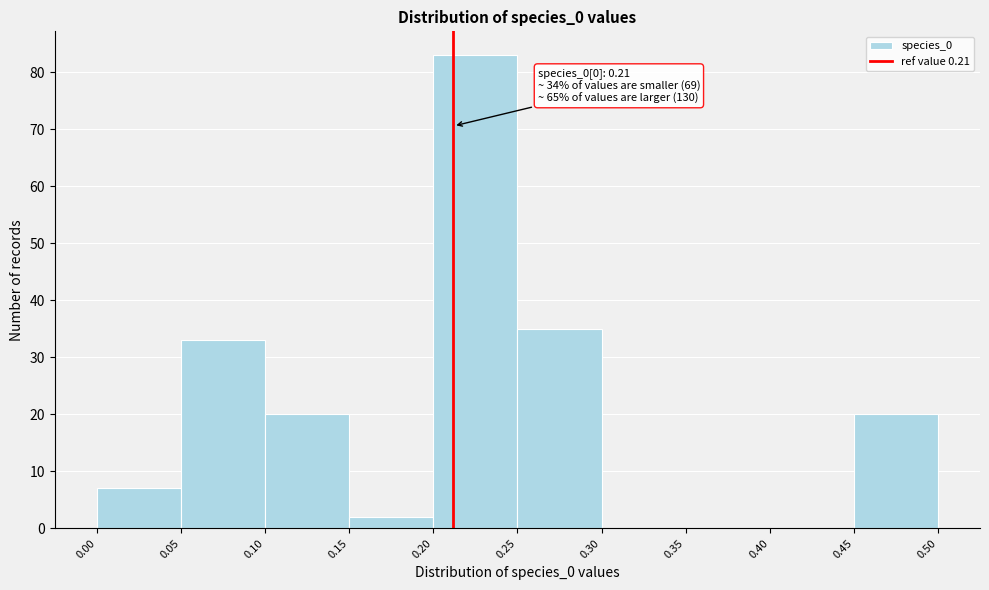

Over which range of the x-axis is the bar tallest?

0.20 to 0.25